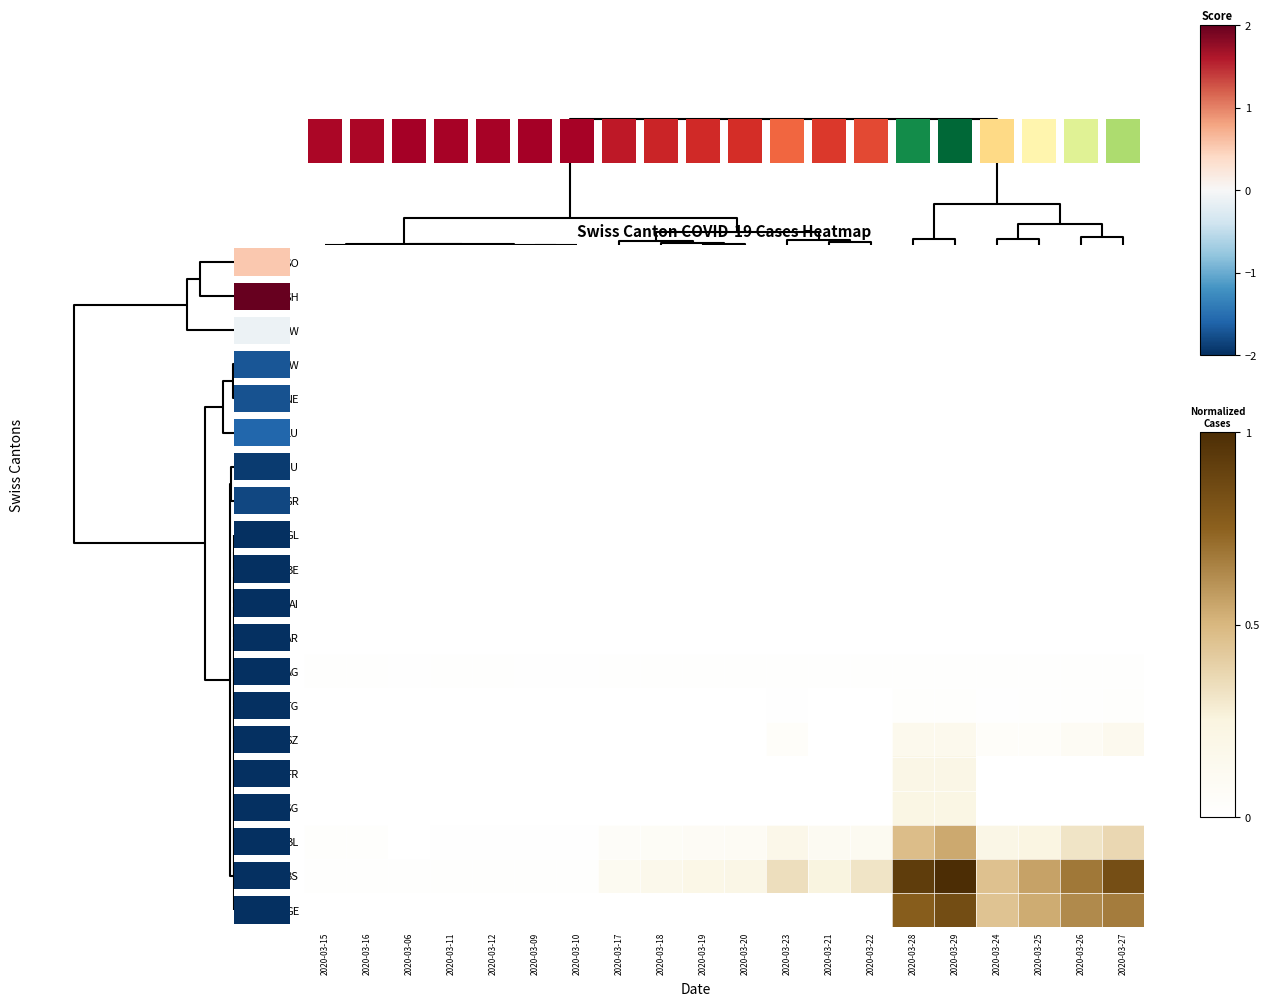

The value of BL at 2020-03-29 is 0.3. True or false?

False